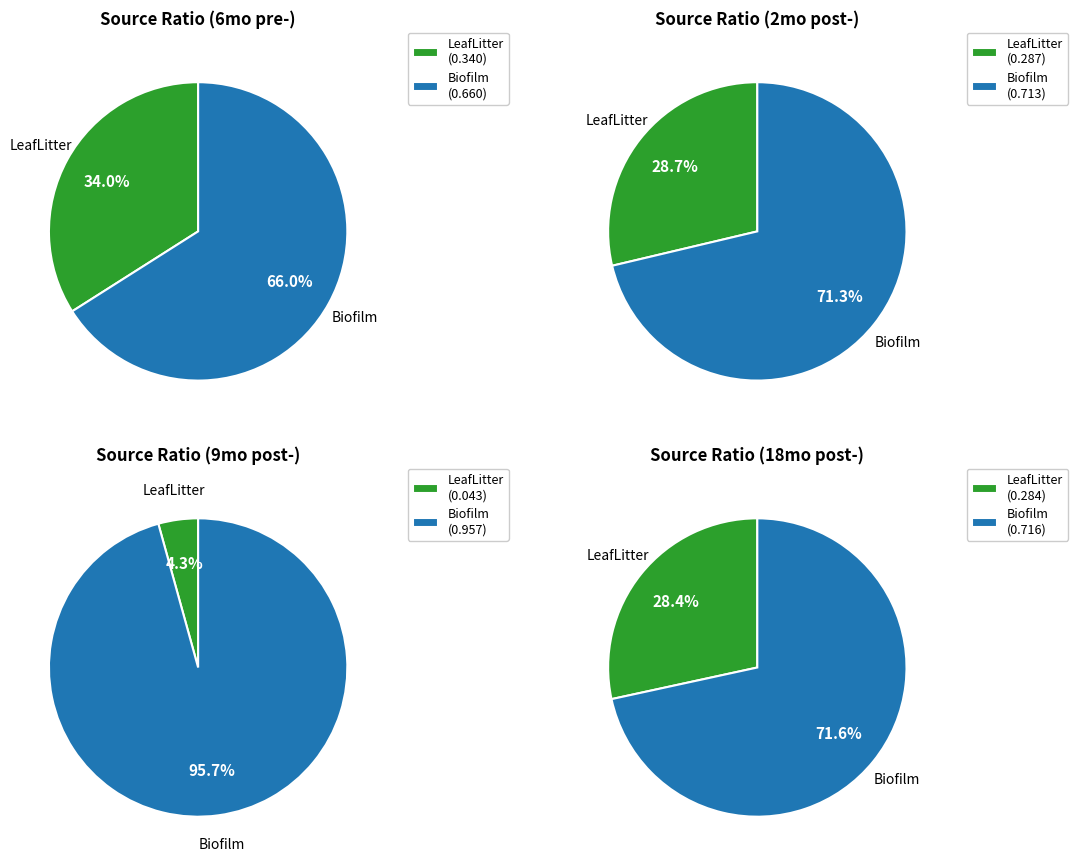

Is it true that LeafLitter is 39% of the pie?

False